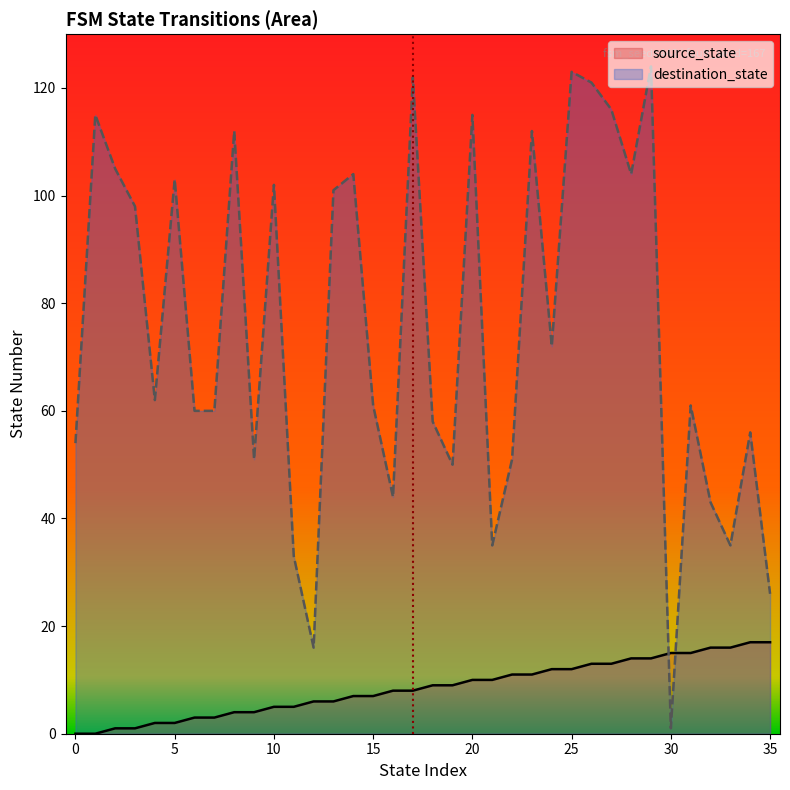

How many lines are shown in the chart?

2